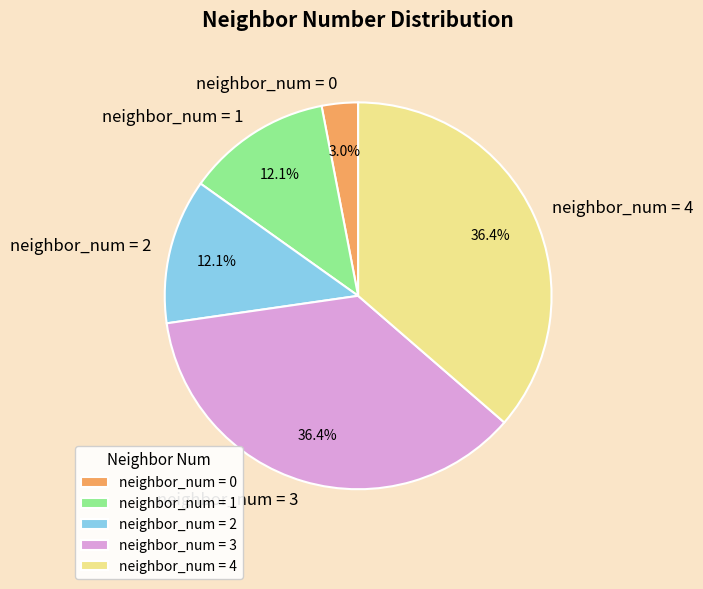

Between neighbor_num = 1 and neighbor_num = 0, which is larger?

neighbor_num = 1